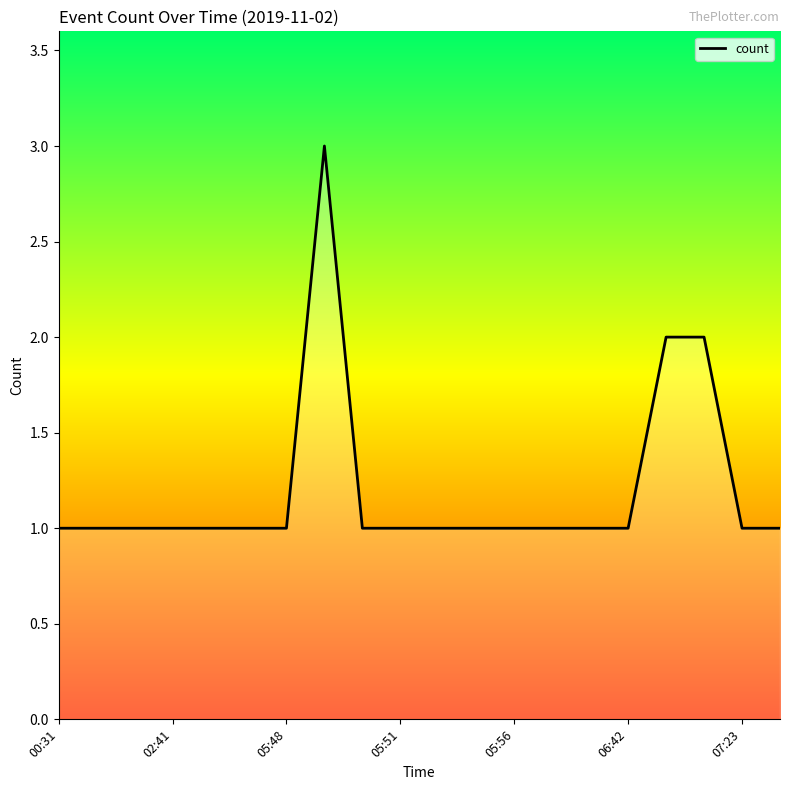

What is the maximum value shown in the chart?

3